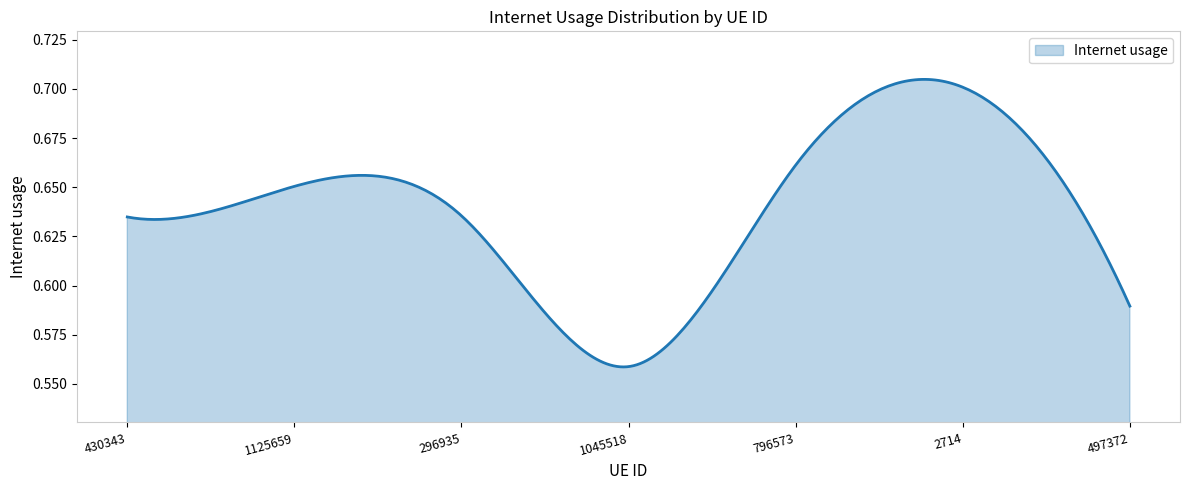

What is the average value?

0.6